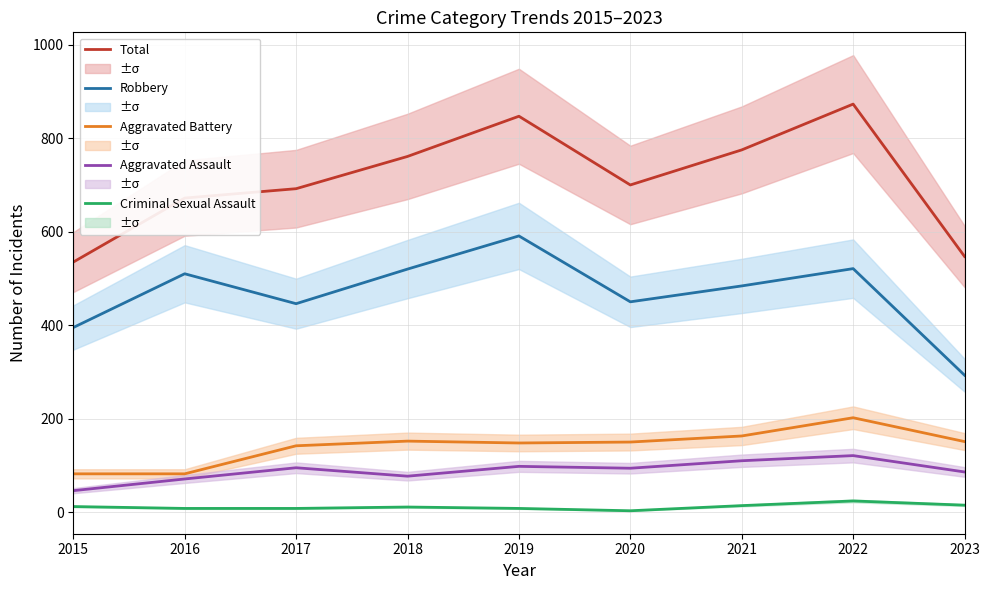

Is the value of Aggravated Battery at 2015 greater than the value of Aggravated Assault at 2019?

No